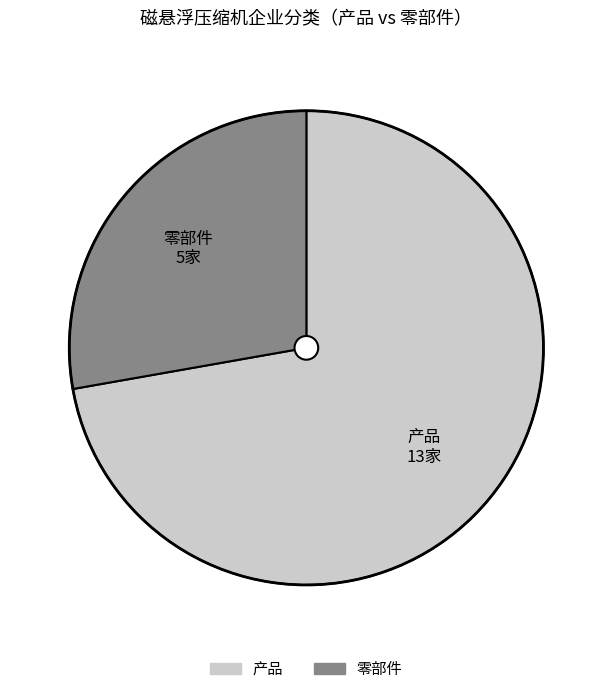

True or false: 零部件 accounts for 42% of the total.

False